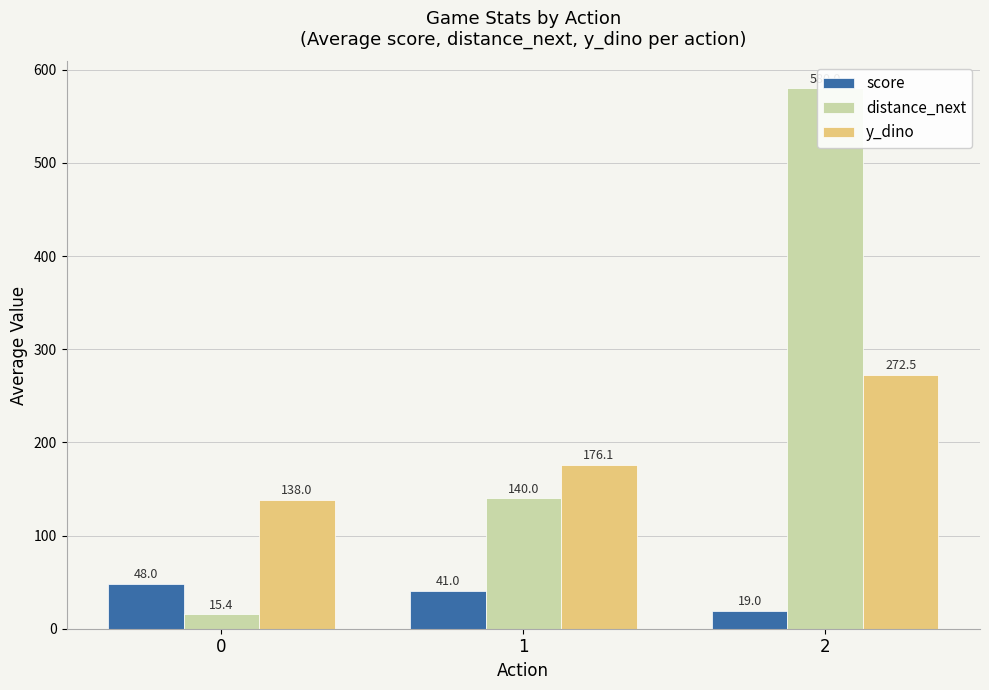

Which category has the highest value across all series?

2